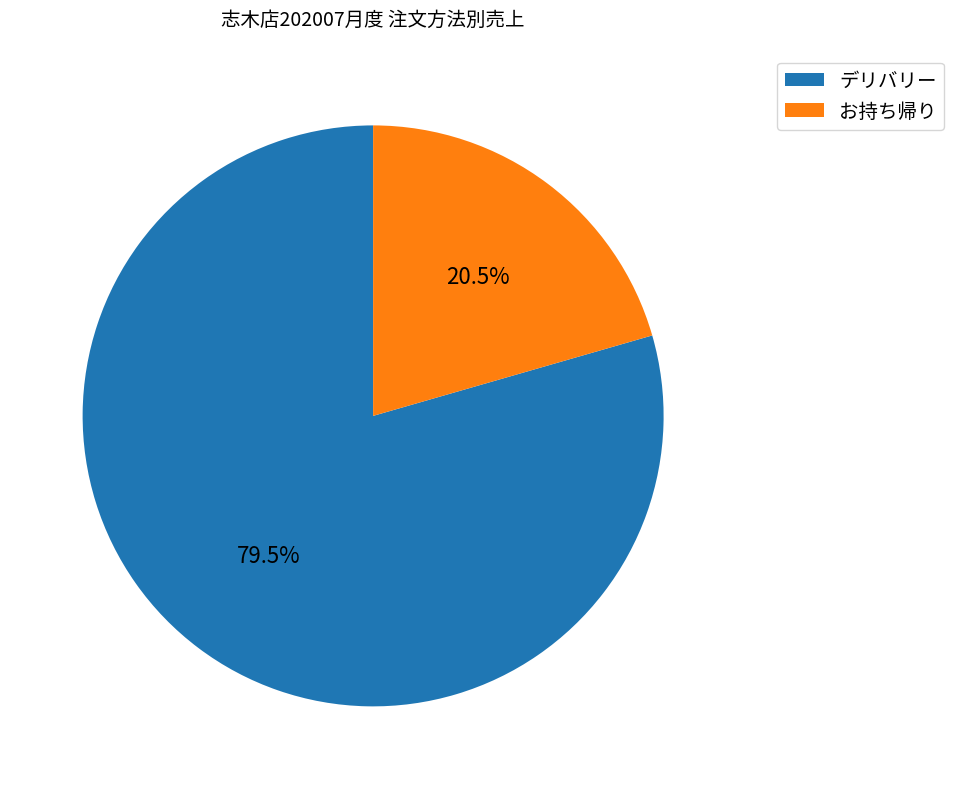

How many segments does this pie chart have?

2